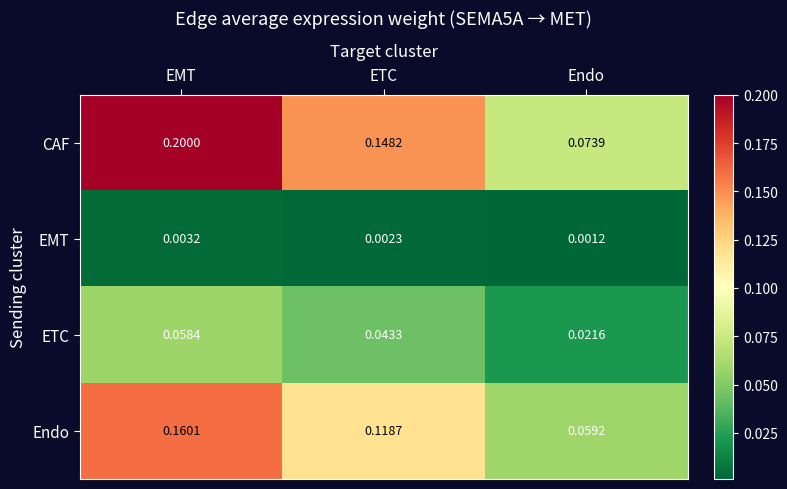

Rank the series at EMT from lowest to highest value.

EMT, ETC, Endo, CAF